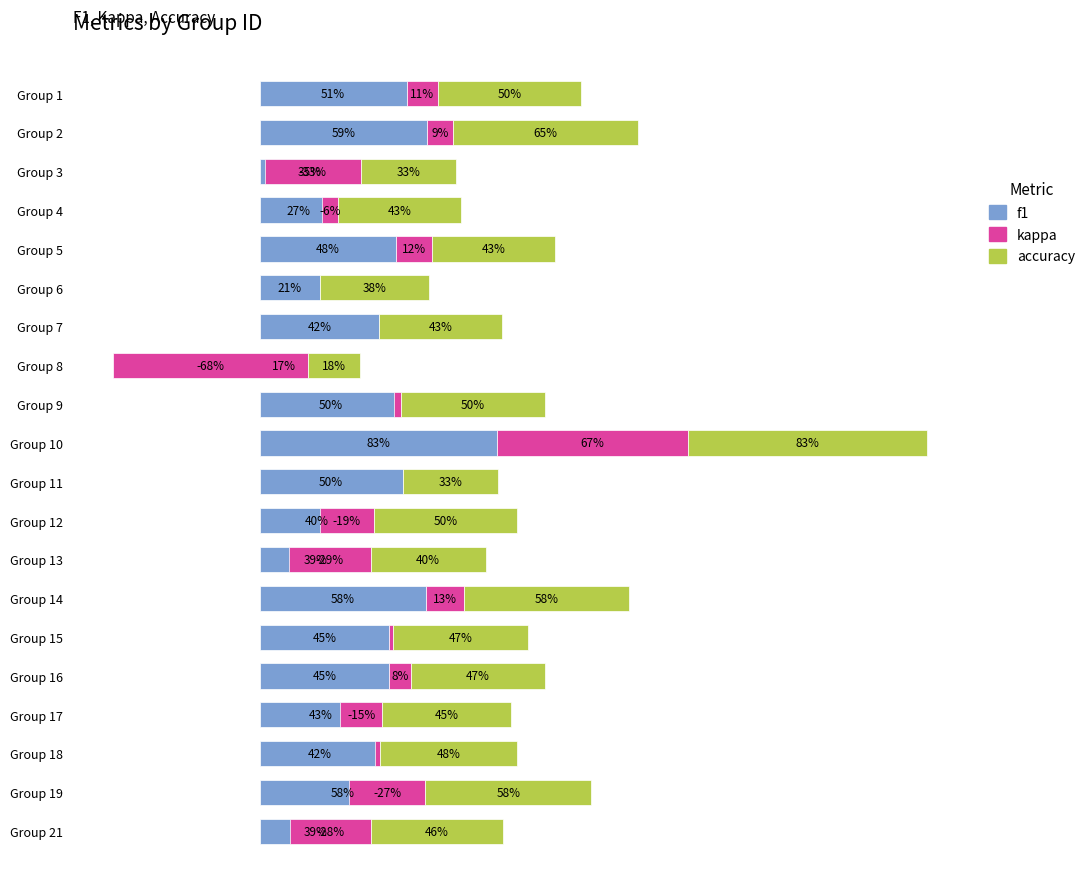

Which has a higher value, Group 5 or Group 18?

Group 5